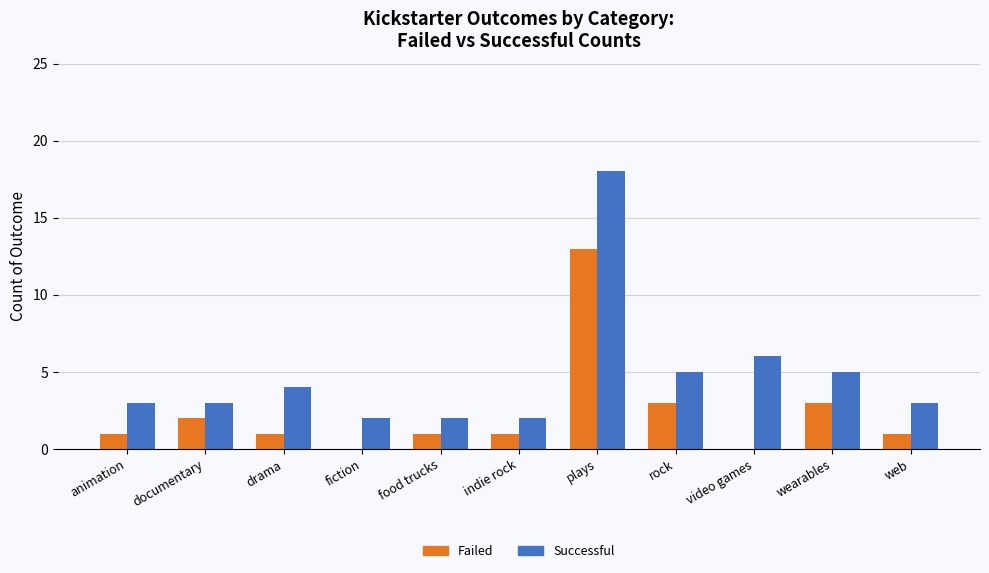

Is it true that Failed equals 0 at fiction?

True